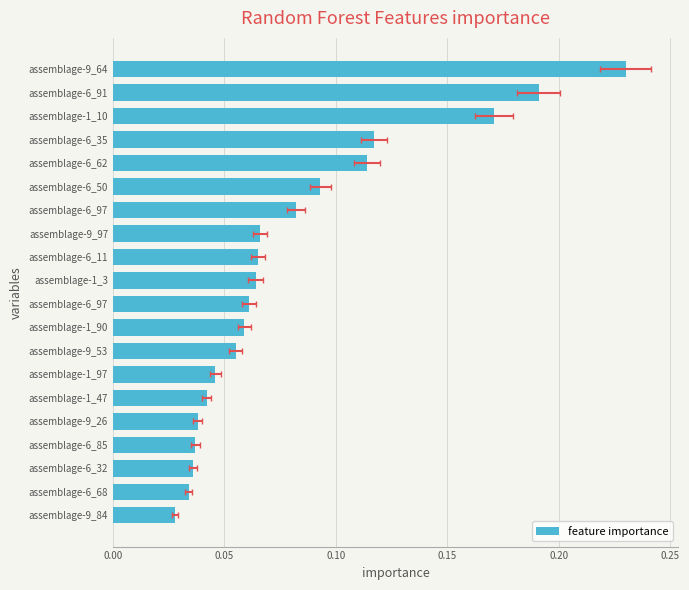

What is the greatest value displayed?

0.2